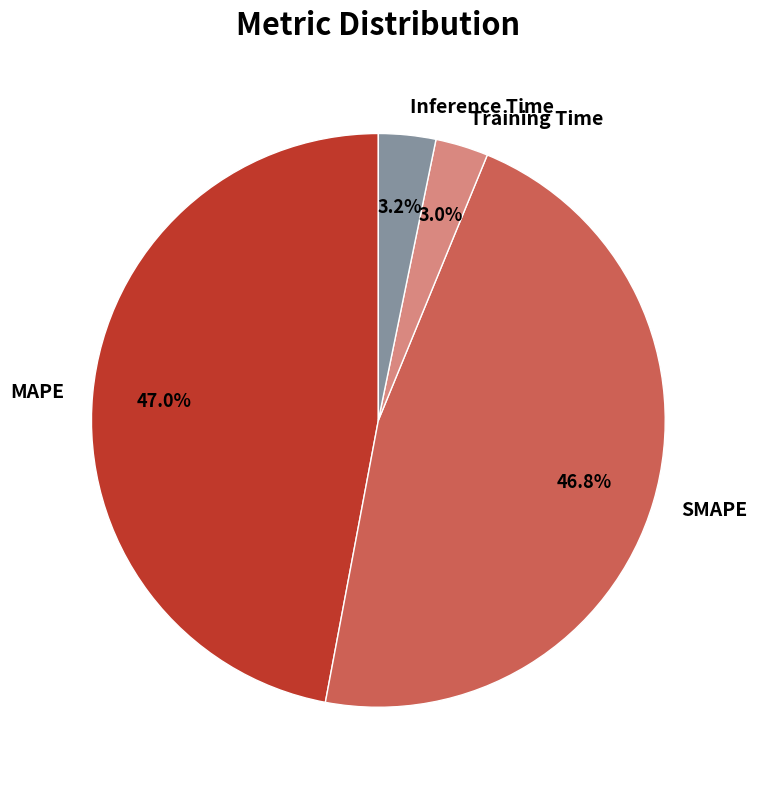

To the nearest percent, what portion does MAPE represent?

47%